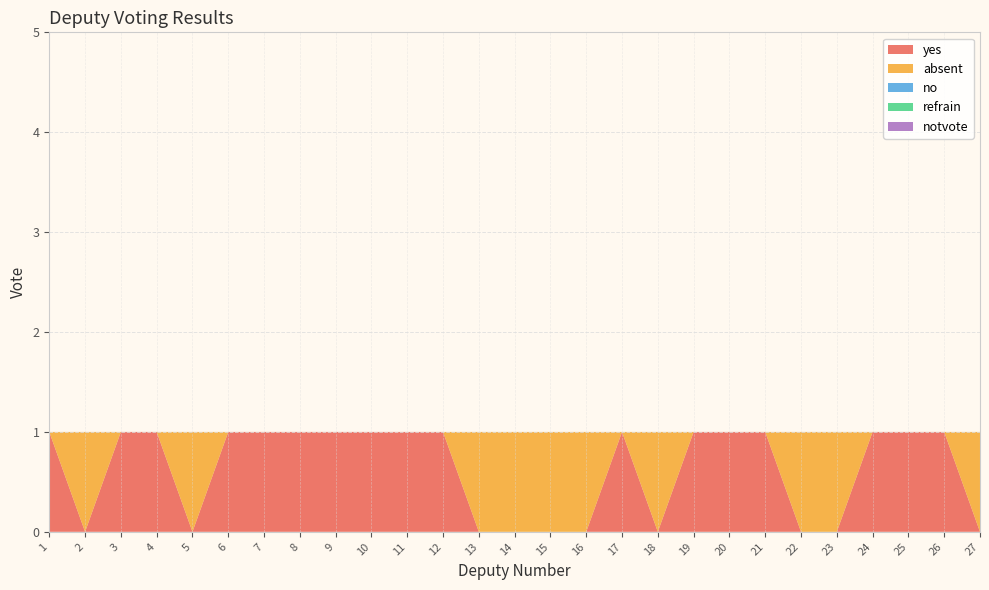

Reading left to right, list all the values displayed in this chart.

yes: 1	0	1	1	0	1	1	1	1	1	1	1	0	0	0	0	1	0	1	1	1	0	0	1	1	1	0
absent: 0	1	0	0	1	0	0	0	0	0	0	0	1	1	1	1	0	1	0	0	0	1	1	0	0	0	1
no: 0	0	0	0	0	0	0	0	0	0	0	0	0	0	0	0	0	0	0	0	0	0	0	0	0	0	0
refrain: 0	0	0	0	0	0	0	0	0	0	0	0	0	0	0	0	0	0	0	0	0	0	0	0	0	0	0
notvote: 0	0	0	0	0	0	0	0	0	0	0	0	0	0	0	0	0	0	0	0	0	0	0	0	0	0	0